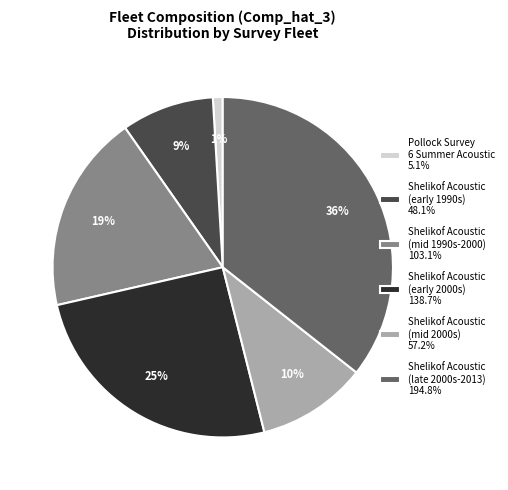

Is the sum of Shelikof Acoustic (early 1990s) 48.1% and Pollock Survey 6 Summer Acoustic 5.1% greater than half?

No